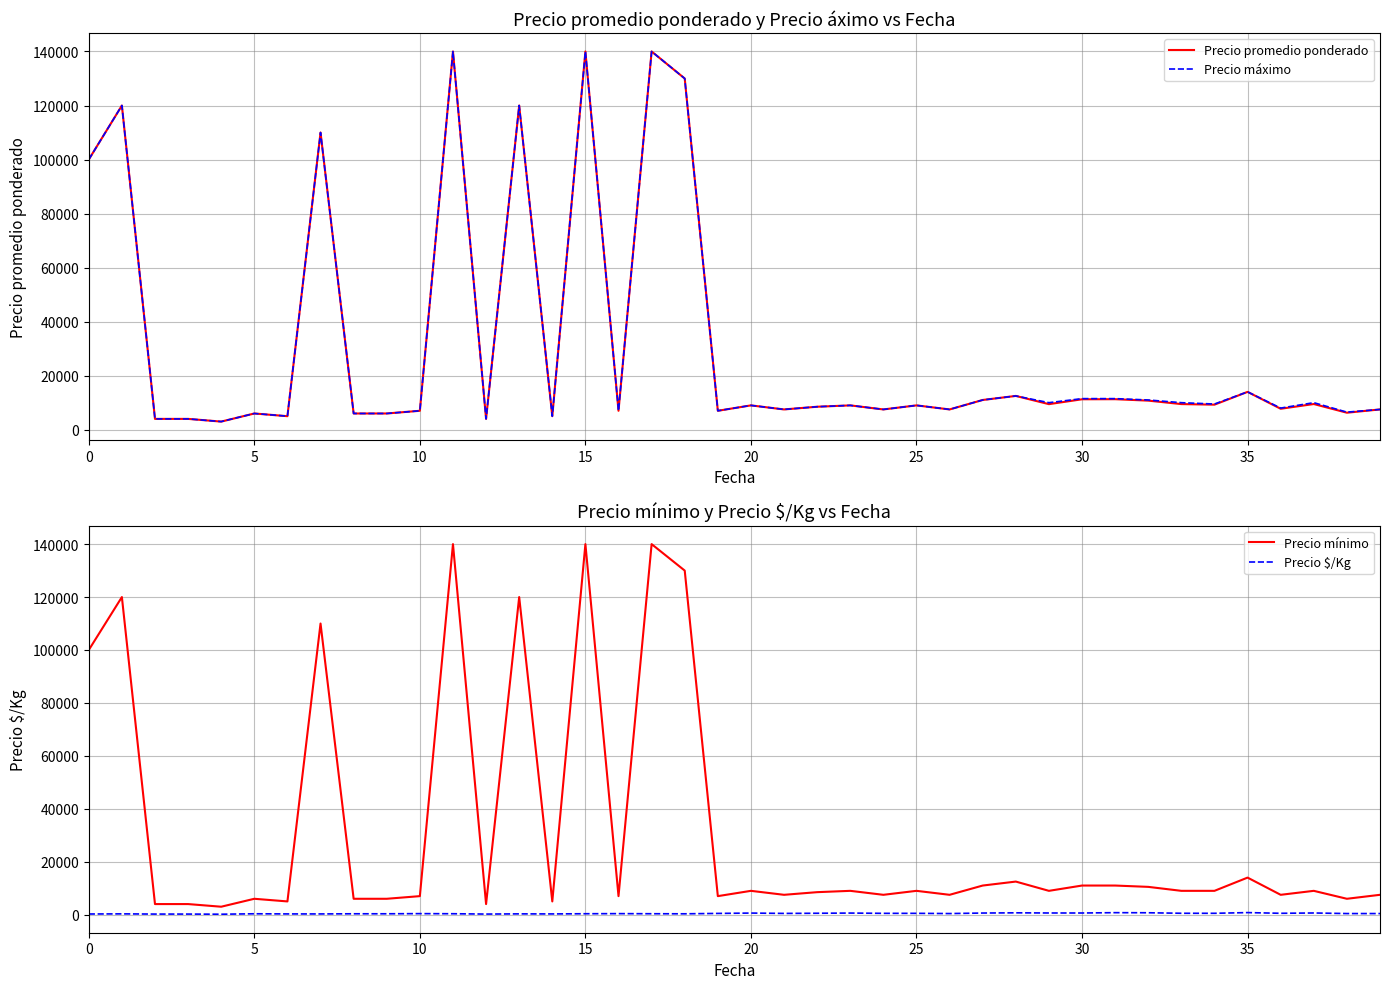

What is the total value across all series at 25?

18333